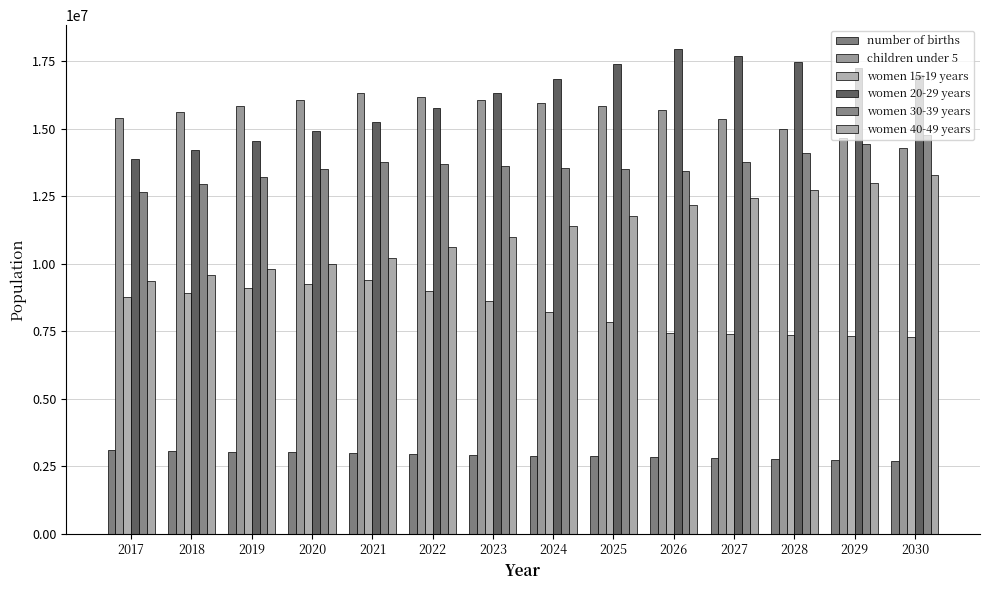

Which category has the highest value in the women 15-19 years series?

2021